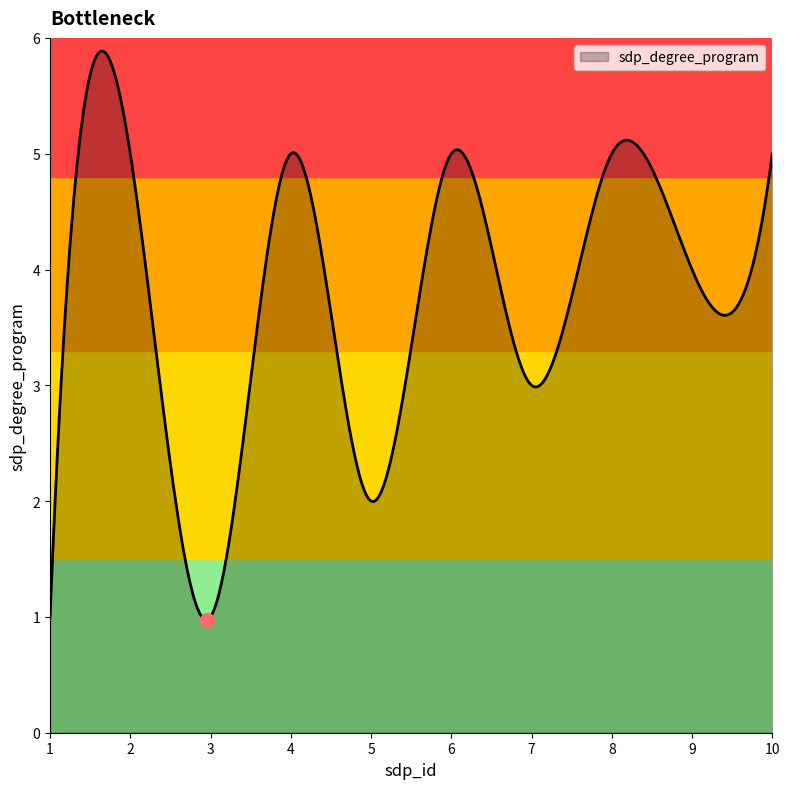

What is the maximum value shown in the chart?

5.9